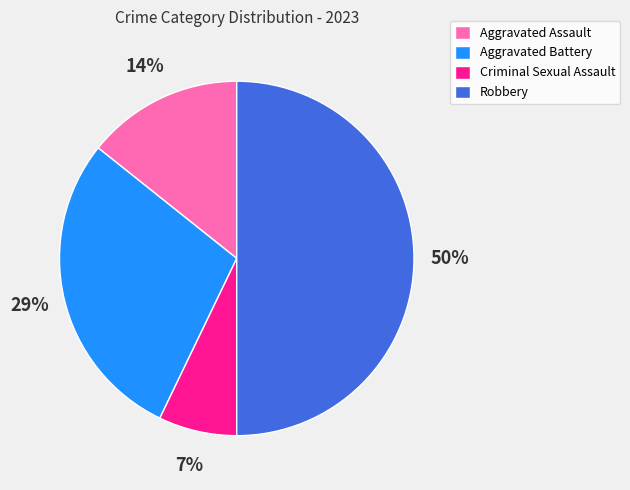

Rank the categories by value from highest to lowest.

Robbery, Aggravated Battery, Aggravated Assault, Criminal Sexual Assault